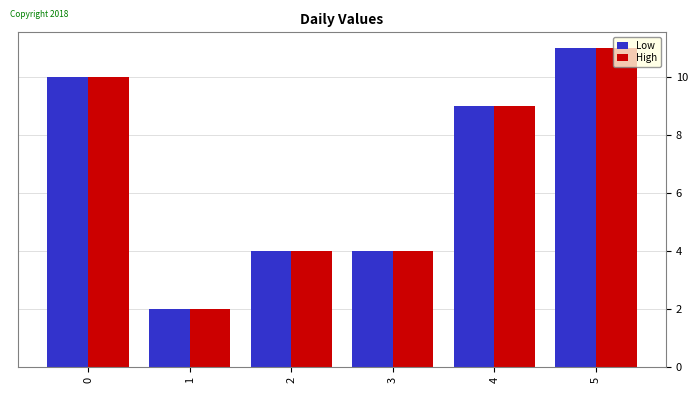

What is the sum of all High values?

40